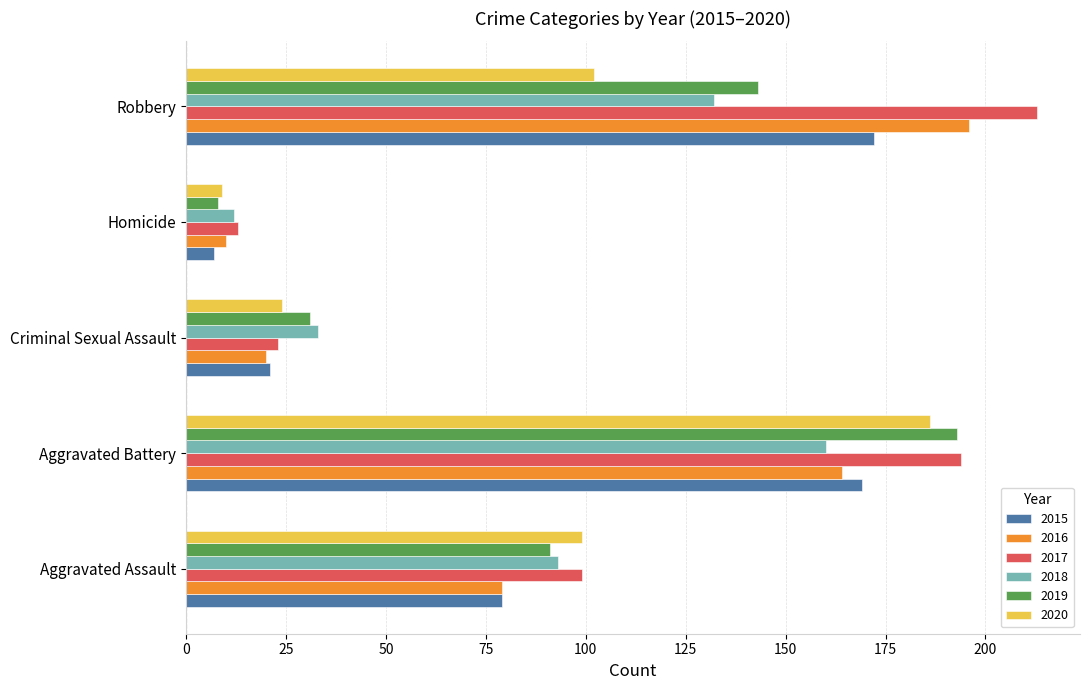

The value of 2018 at Homicide is 12. True or false?

True